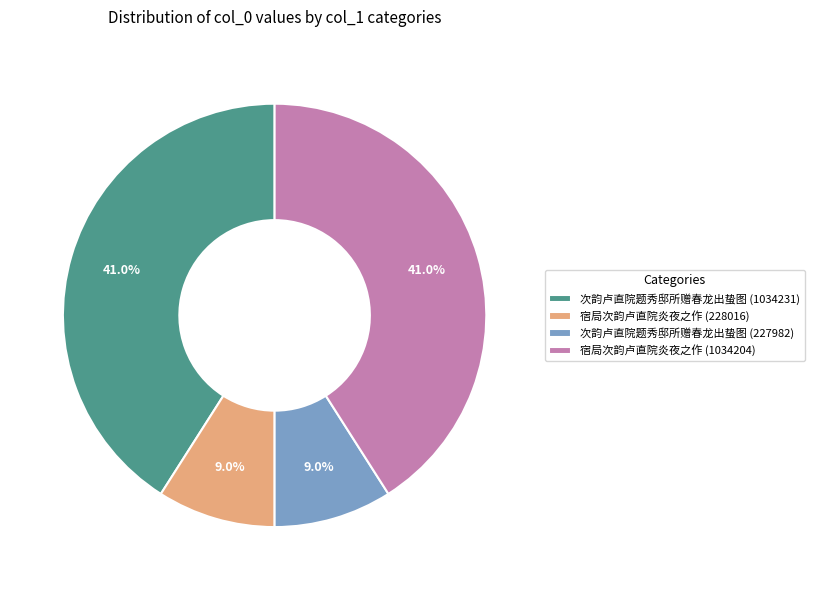

What is the ratio of the value at 次韵卢直院题秀邸所赠春龙出蛰图 (1034231) to the value at 宿局次韵卢直院炎夜之作 (1034204)?

1.0